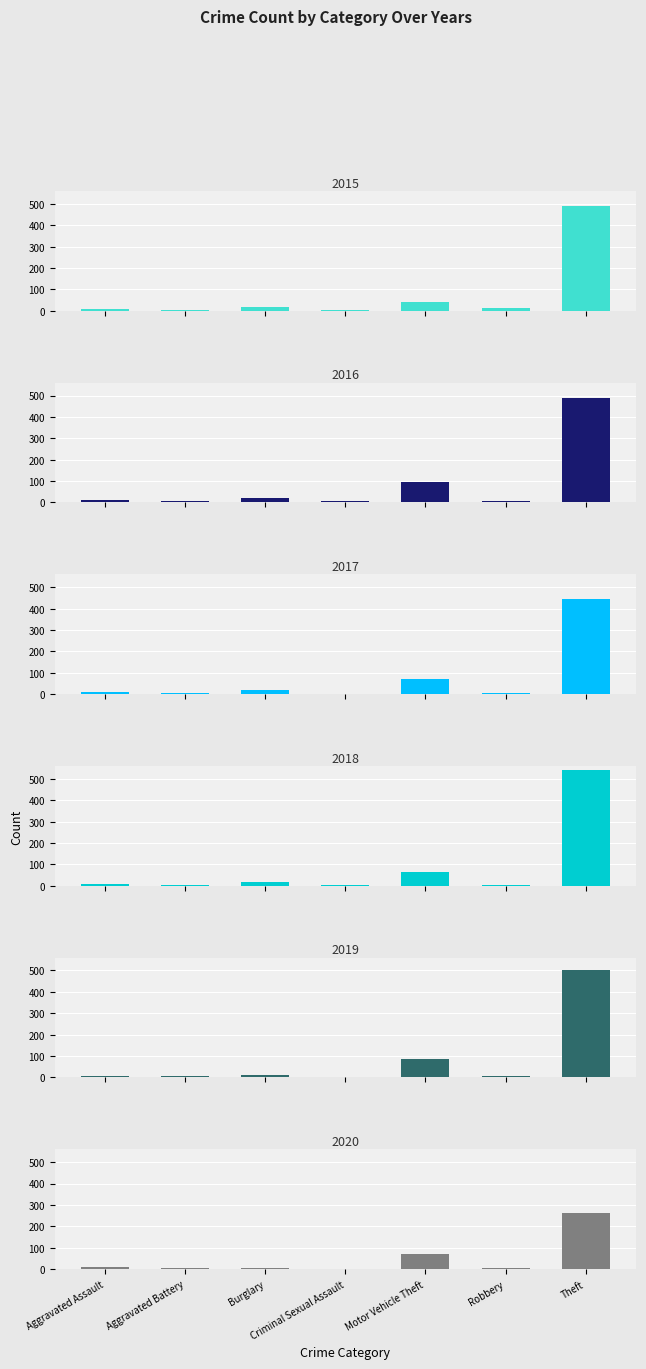

Reading left to right, transcribe all the data shown in this chart.

2015: 8	3	19	4	43	15	491
2016: 13	5	22	6	98	8	489
2017: 10	5	18	2	69	6	447
2018: 7	4	16	5	65	3	539
2019: 7	8	12	4	87	6	500
2020: 11	6	5	1	71	6	261